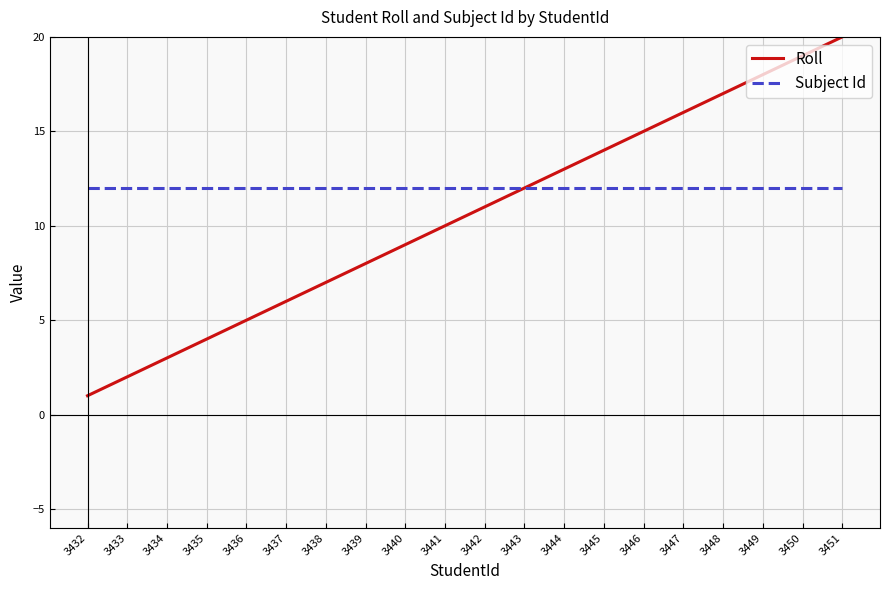

Reading left to right, transcribe all the data shown in this chart.

Roll: 1	2	3	4	5	6	7	8	9	10	11	12	13	14	15	16	17	18	19	20
Subject Id: 12	12	12	12	12	12	12	12	12	12	12	12	12	12	12	12	12	12	12	12